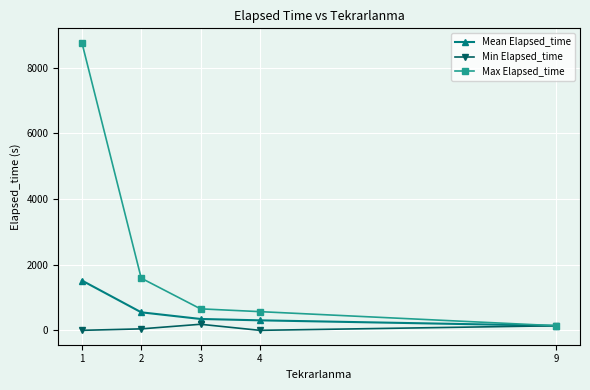

Reading left to right, list all the values displayed in this chart.

Mean Elapsed_time: 1518.3	549.4	346.7	305.0	140.0
Min Elapsed_time: 0.0	45.0	185.0	0.0	140.0
Max Elapsed_time: 8765.0	1590.0	655.0	570.0	140.0